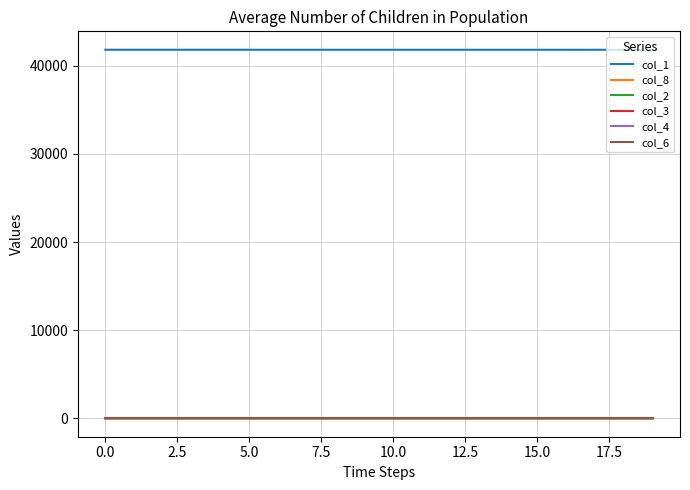

True or false: col_3 and col_1 intersect in this chart.

False